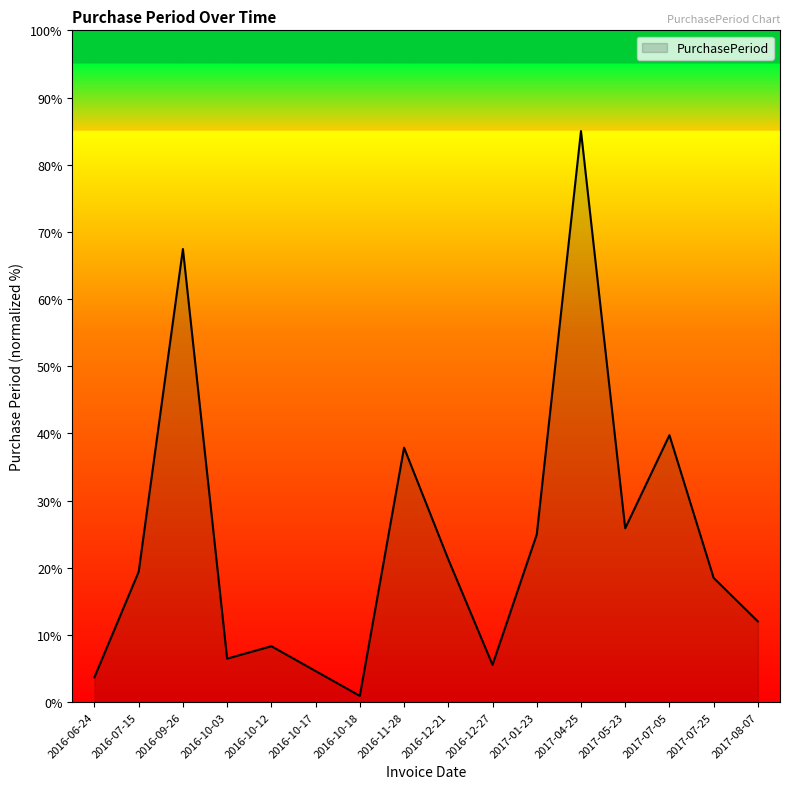

The value at 2016-09-26 is 106.4. True or false?

False